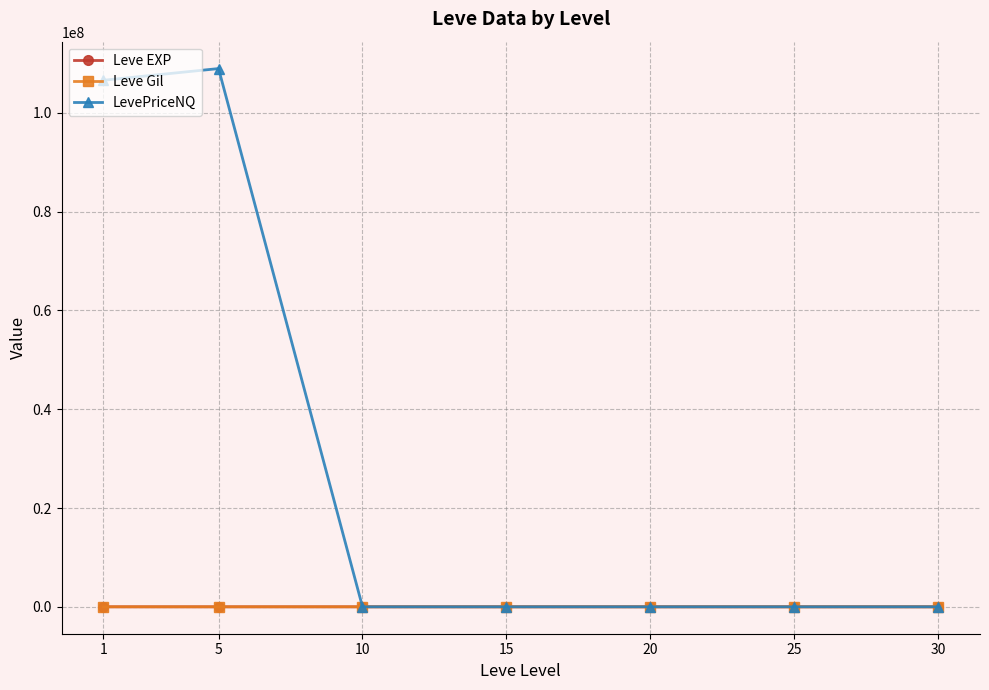

What is the difference between the highest and lowest values at 15?

578.1